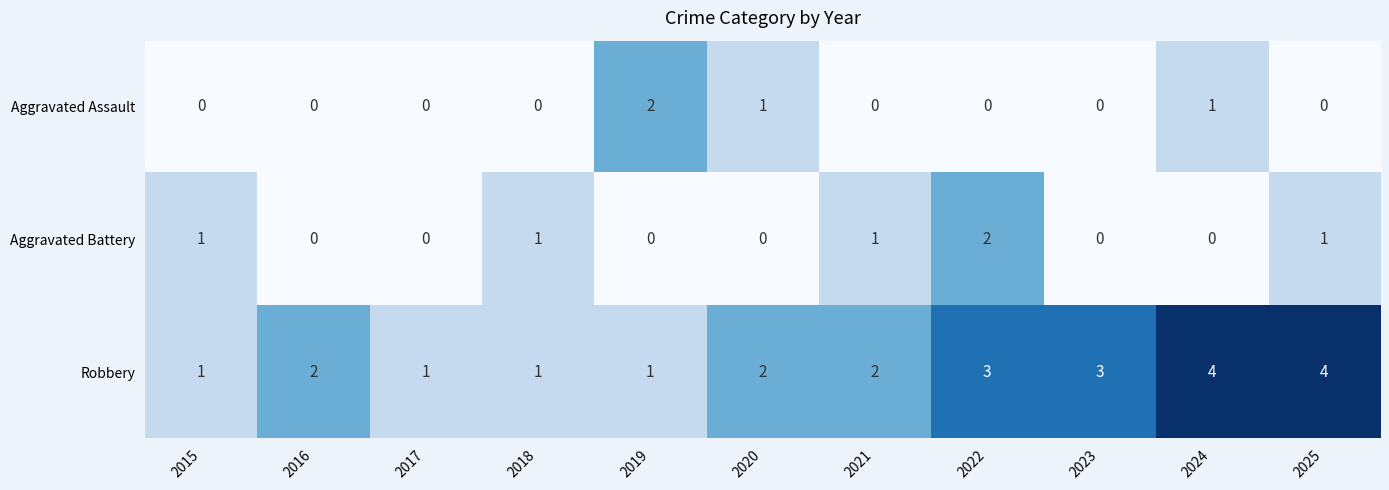

The Aggravated Assault series shows 1 at 2024. True or false?

True